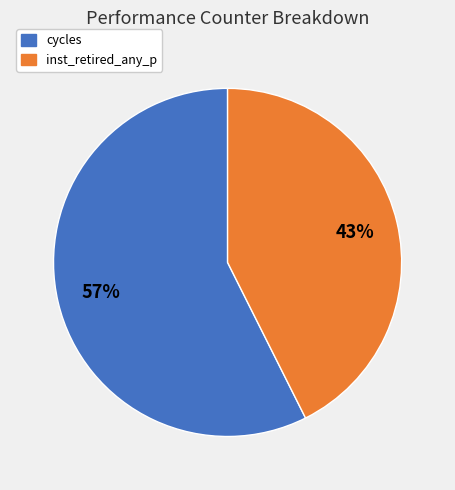

Does any single category account for the majority?

Yes